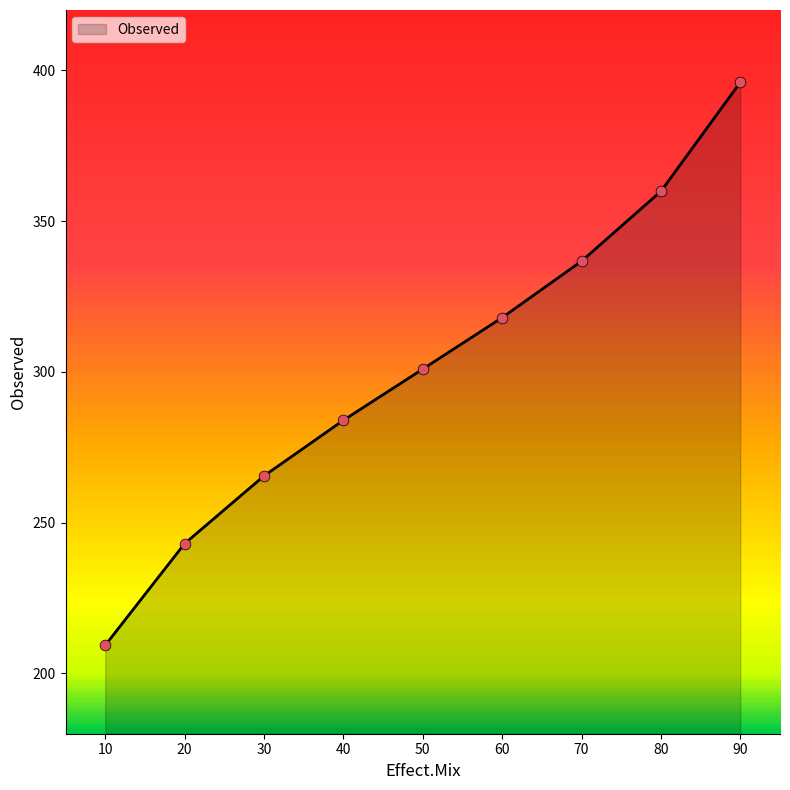

Approximately how many times larger is the value at 80 compared to 30?

1.4